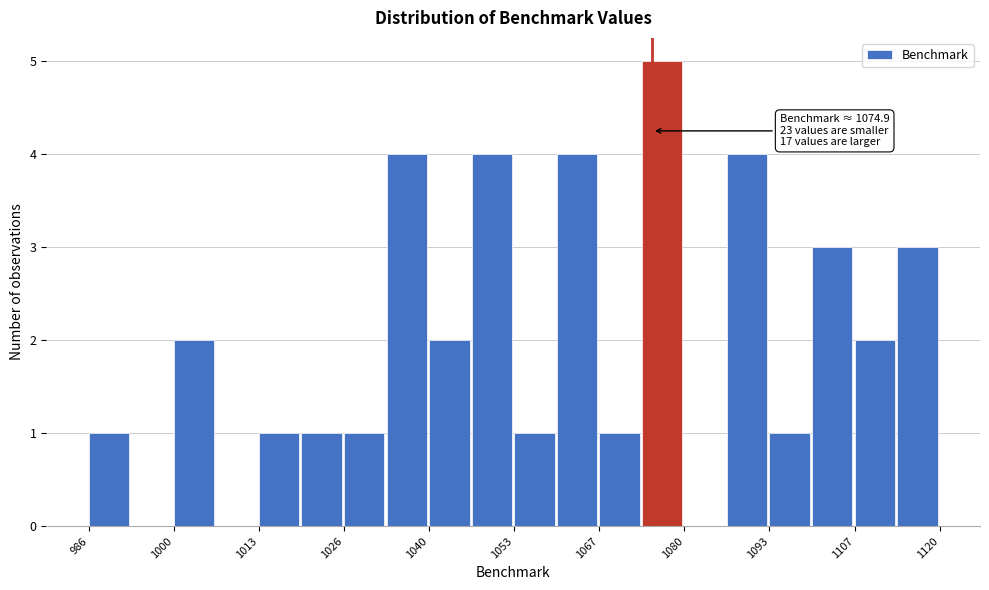

Around what value on the x-axis is the tallest bar? Give the approximate position of its centre, as read against the axis.

1076